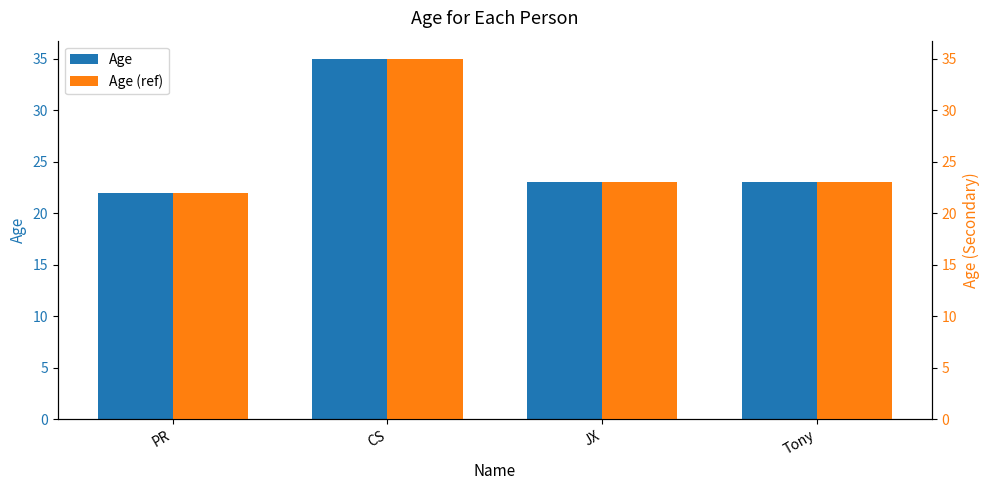

What is the smallest value displayed?

22